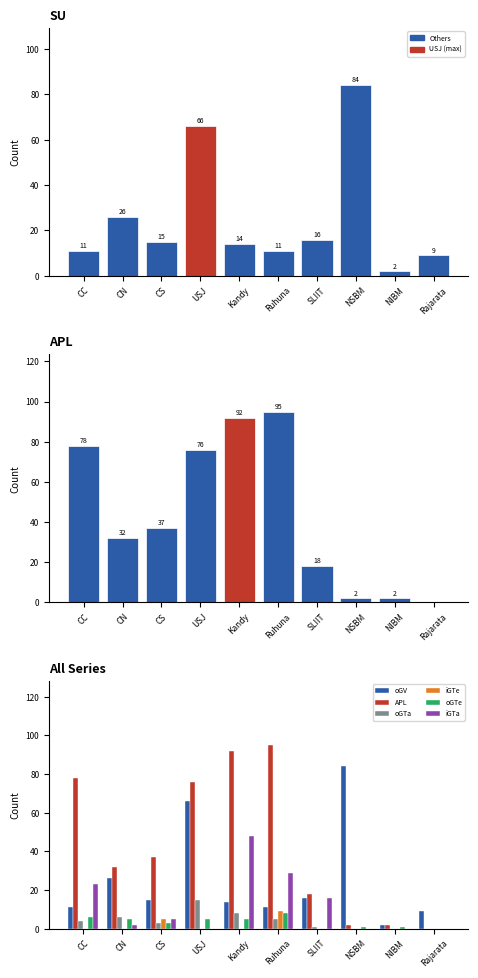

What is the average value of the oGV series?

25